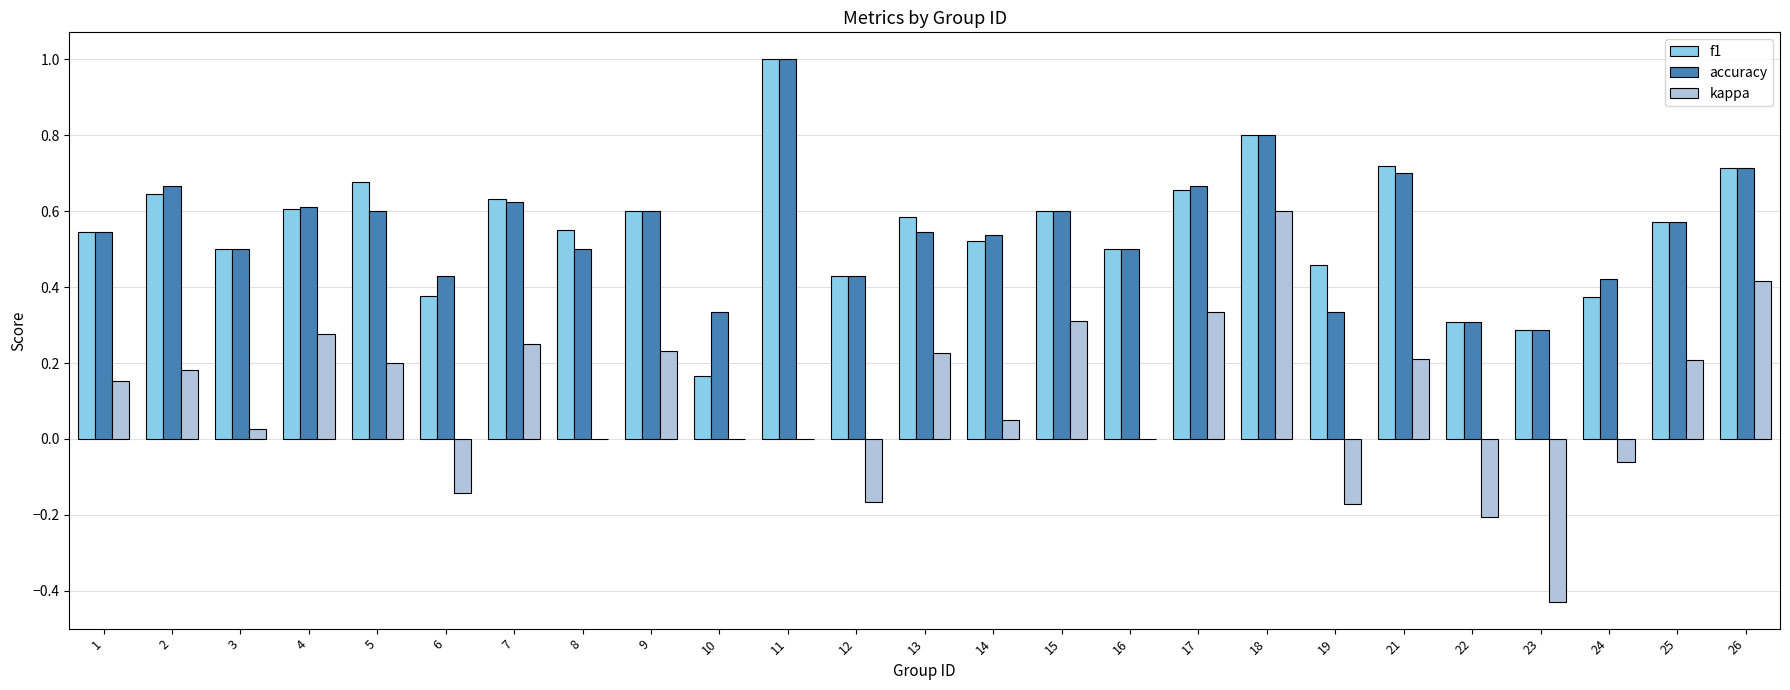

What is the sum of the f1 values at 1 and 8?

1.1